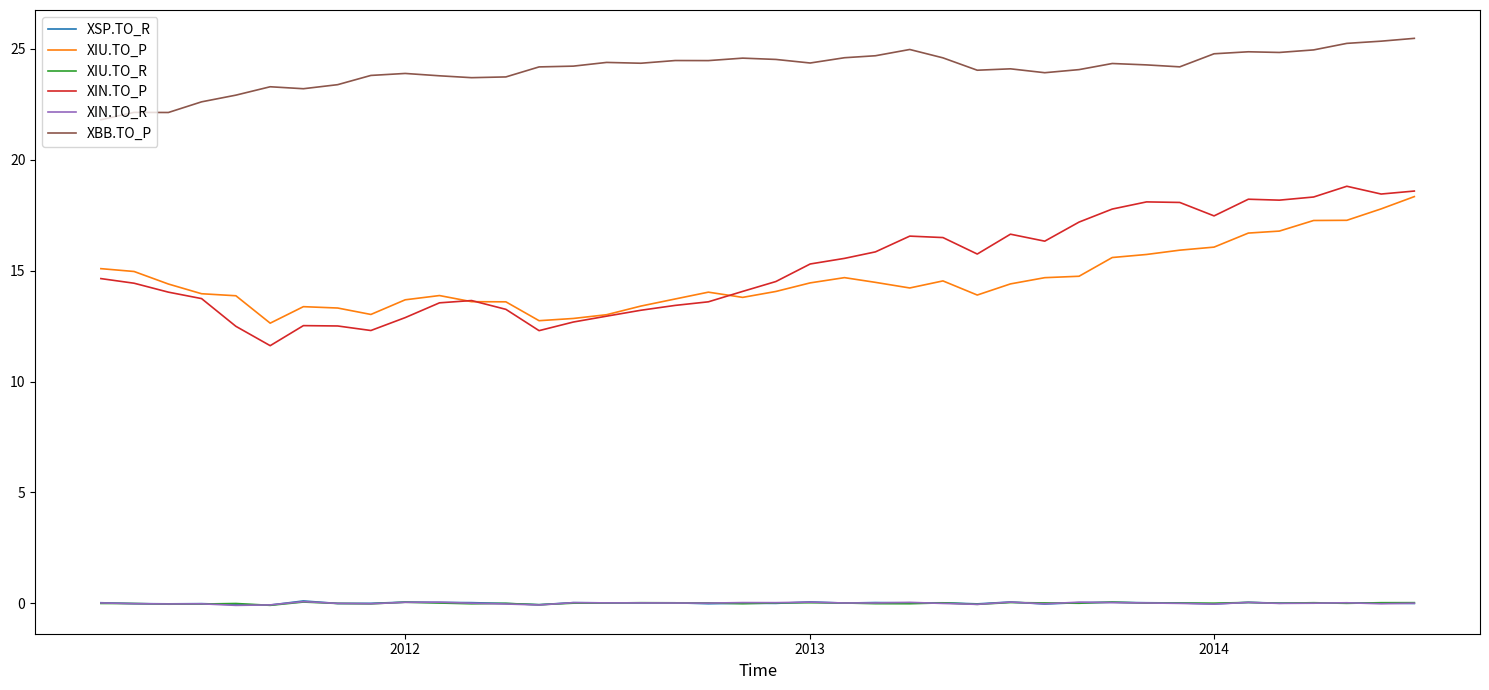

Which series has the widest spread of values?

XIN.TO_P